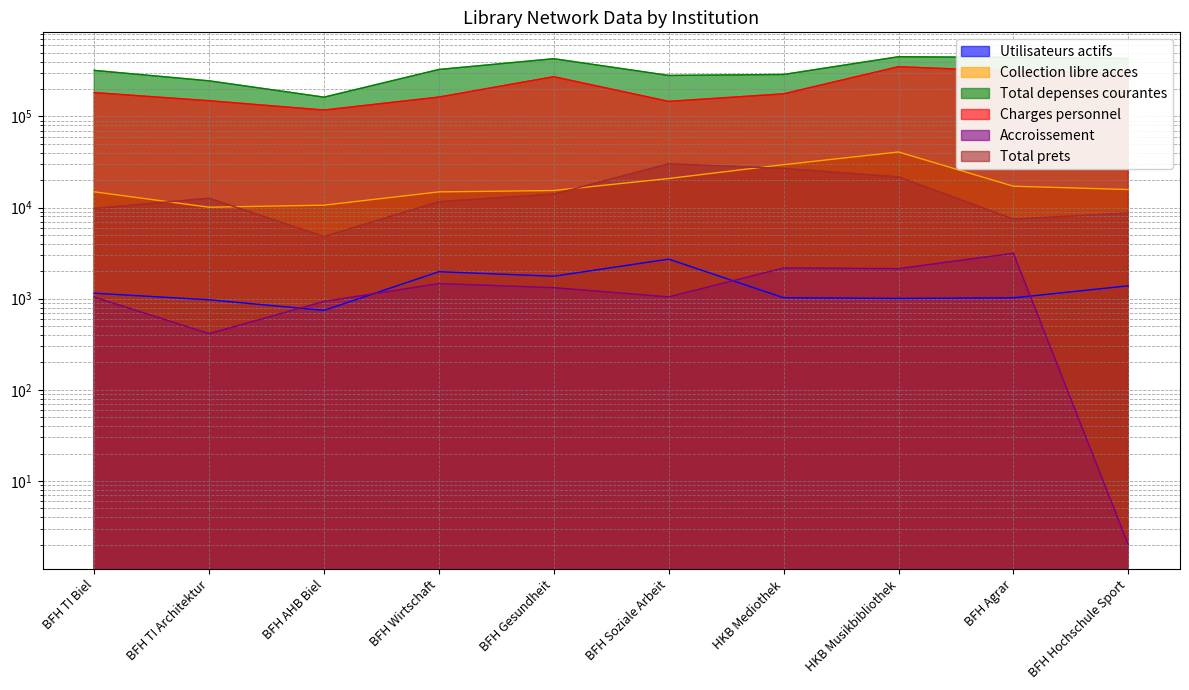

How many values in the Total prets series are below 12647?

5